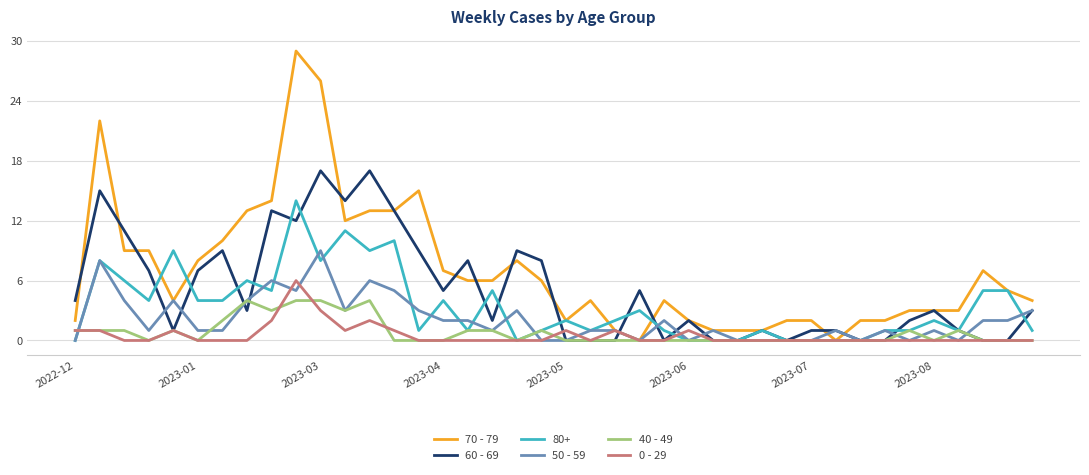

Rank the series by their maximum value, from highest to lowest.

70 - 79, 60 - 69, 80+, 50 - 59, 0 - 29, 40 - 49